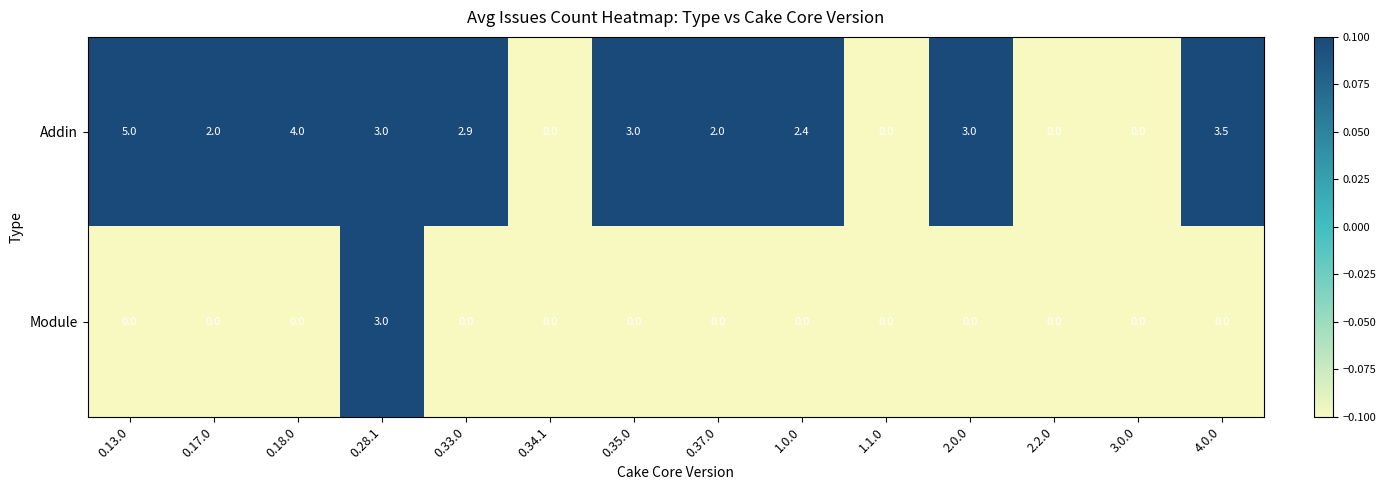

Which series has the largest range (max minus min)?

Addin